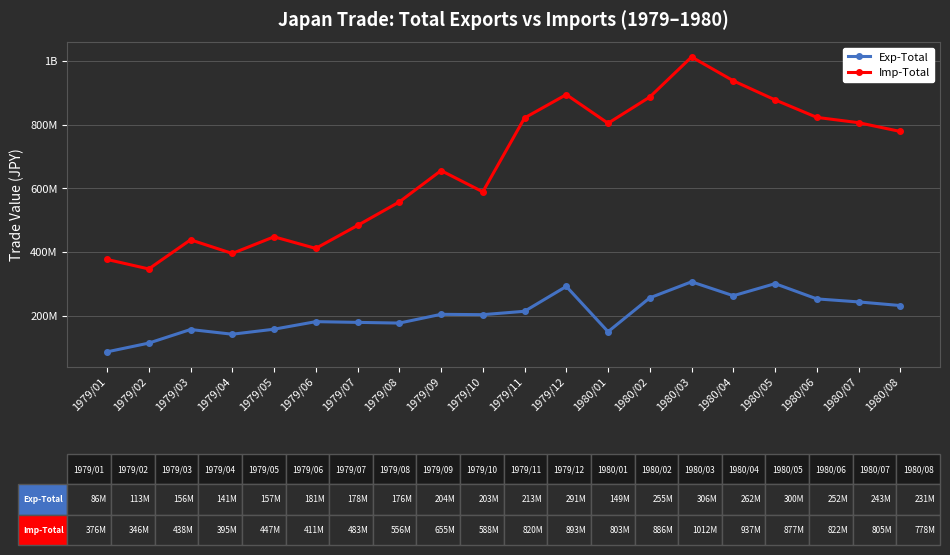

Reading left to right, what are all the values shown in this chart?

Exp-Total: 1979/01=86418808	1979/02=113866808	1979/03=156512056	1979/04=141750577	1979/05=157513126	1979/06=181182148	1979/07=178926002	1979/08=176718145	1979/09=204210360	1979/10=203114263	1979/11=213738616	1979/12=291779275	1980/01=149611297	1980/02=255989778	1980/03=306271942	1980/04=262573882	1980/05=300472175	1980/06=252604787	1980/07=243163280	1980/08=231764283
Imp-Total: 1979/01=376455159	1979/02=346624594	1979/03=438045992	1979/04=395305894	1979/05=447526480	1979/06=411056969	1979/07=483144167	1979/08=556949469	1979/09=655376984	1979/10=588738951	1979/11=820637699	1979/12=893915867	1980/01=803910203	1980/02=886353822	1980/03=1012061454	1980/04=937224220	1980/05=877307331	1980/06=822386160	1980/07=805750359	1980/08=778152880